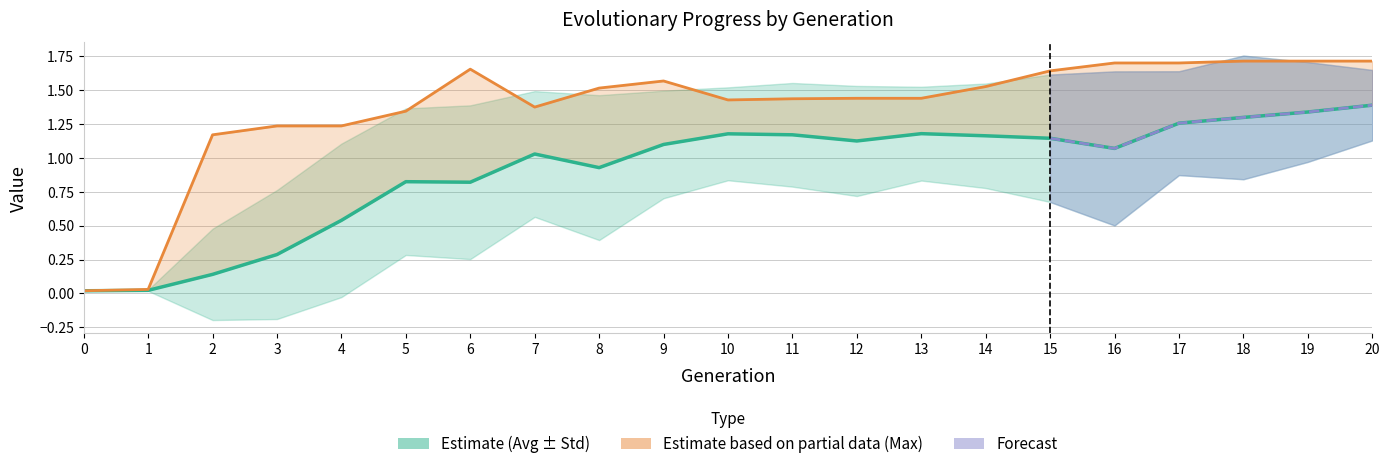

At how many categories does at least one series exceed 1?

19